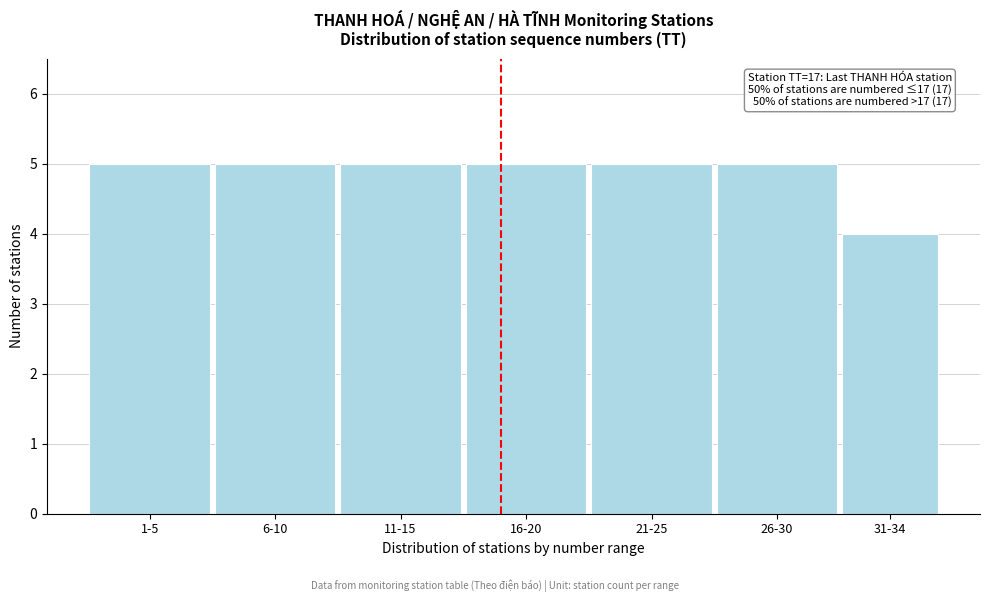

Reading left to right, list all the values displayed in this chart.

5	5	5	5	5	5	4